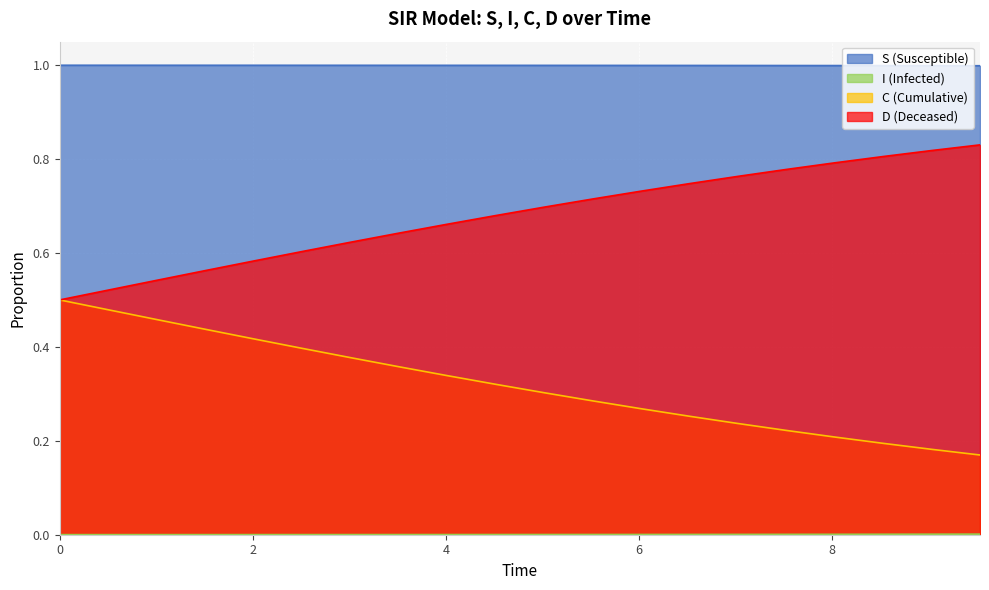

How many data points does each series have?

20